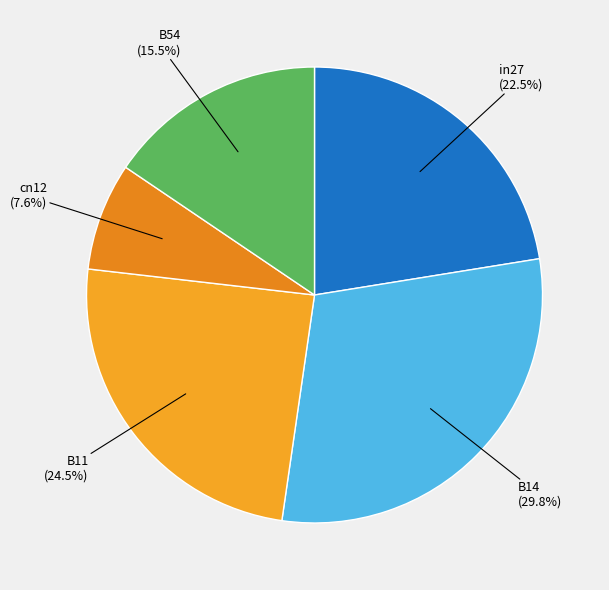

Count the number of slices in the pie.

5